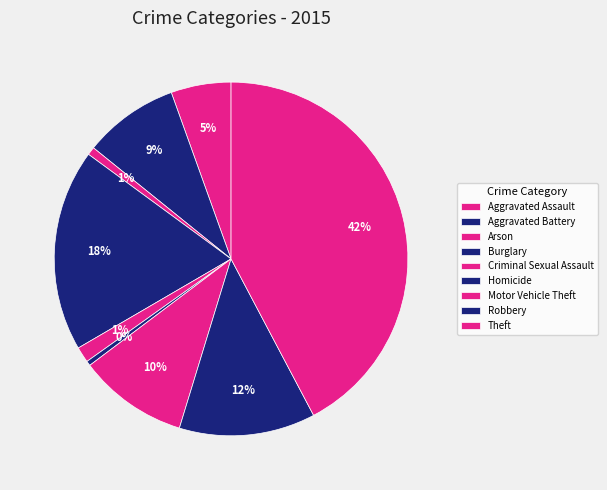

What is the largest slice in the pie chart?

Theft